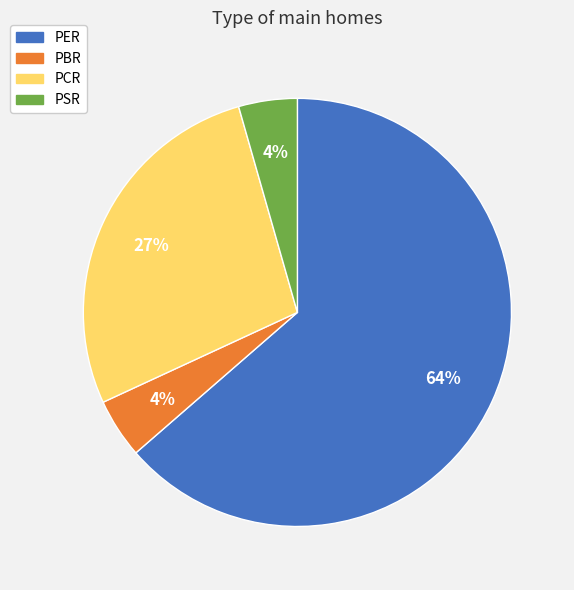

Which slice is the largest?

PER